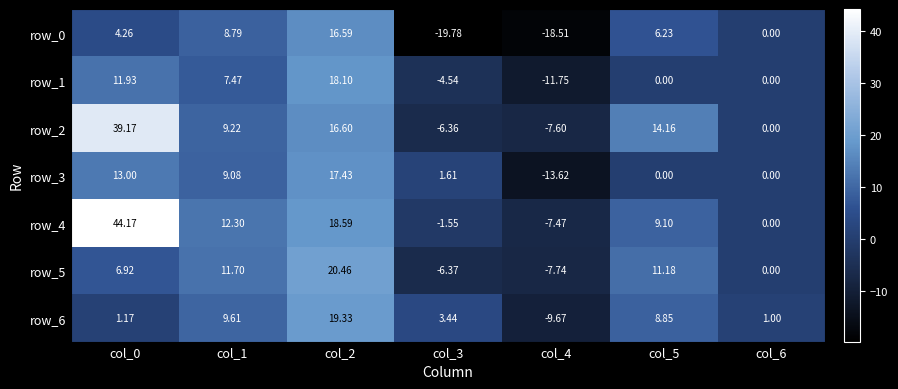

What is the difference between the row_1 values at col_3 and col_2?

22.6